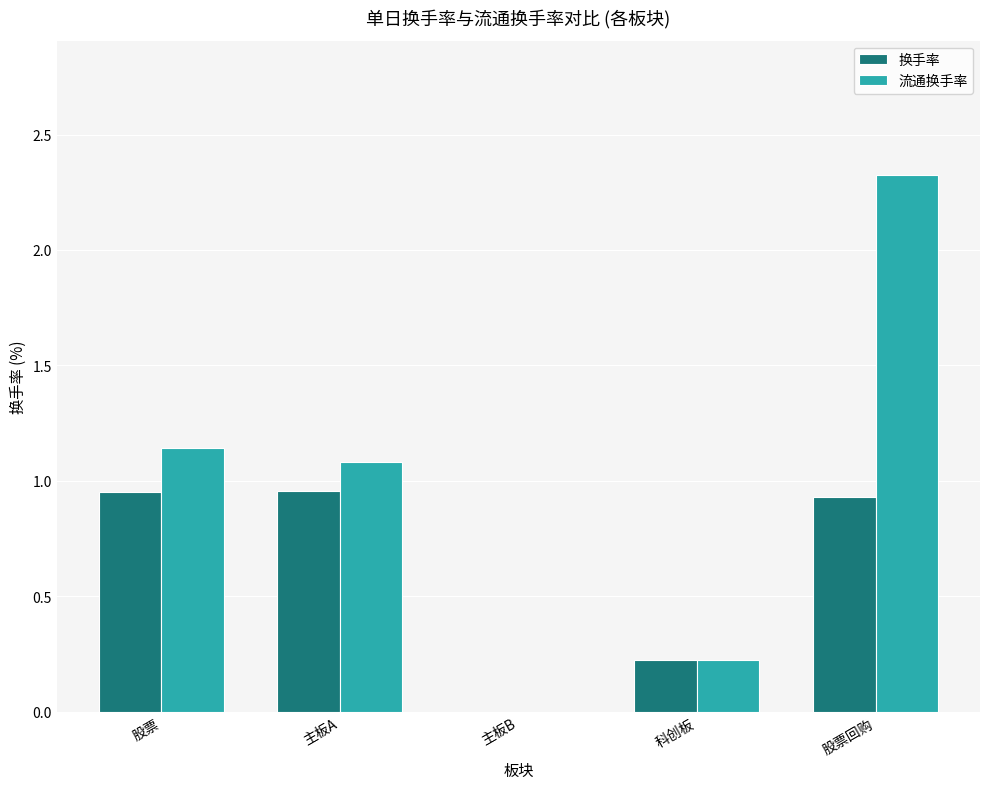

Is the value of 换手率 at 股票 greater than the value of 流通换手率 at 股票?

No